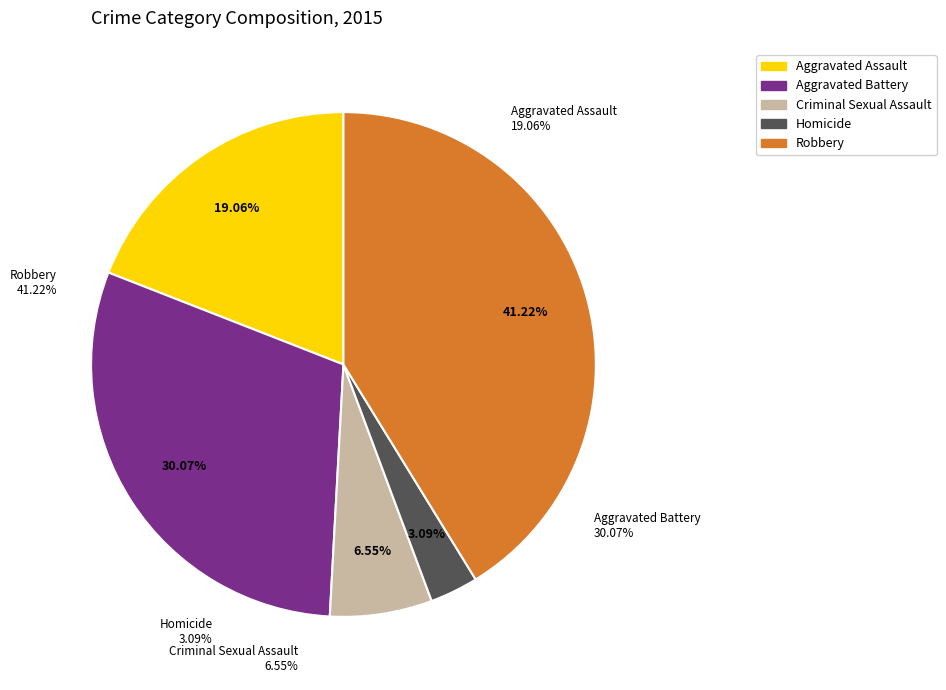

To the nearest percent, what portion does Aggravated Battery represent?

30%